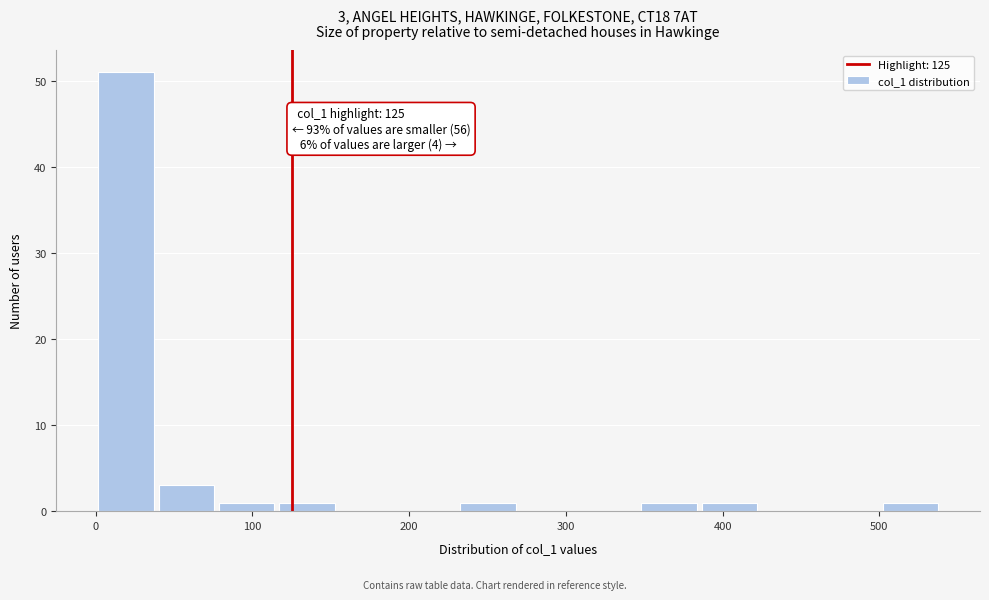

Around what value on the x-axis is the tallest bar? Give the approximate position of its centre, as read against the axis.

20